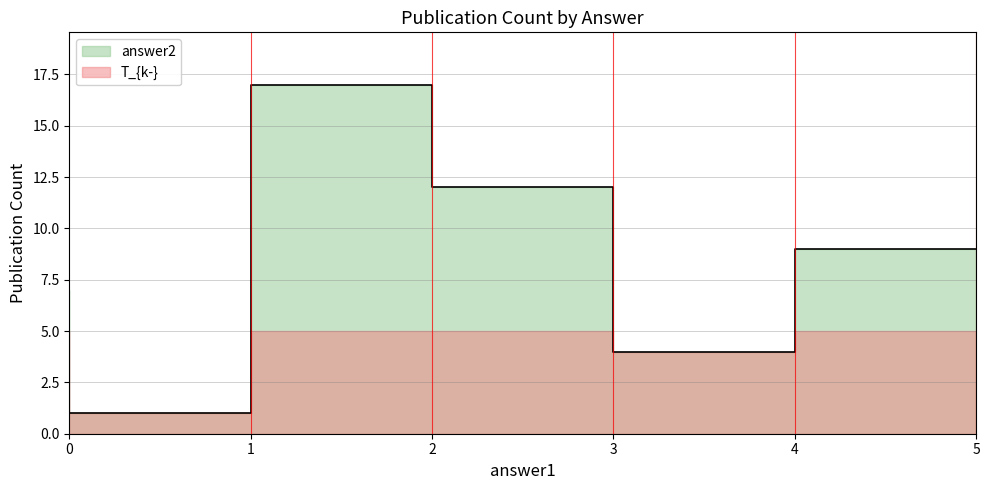

At which category does the data reach its first local peak?

2